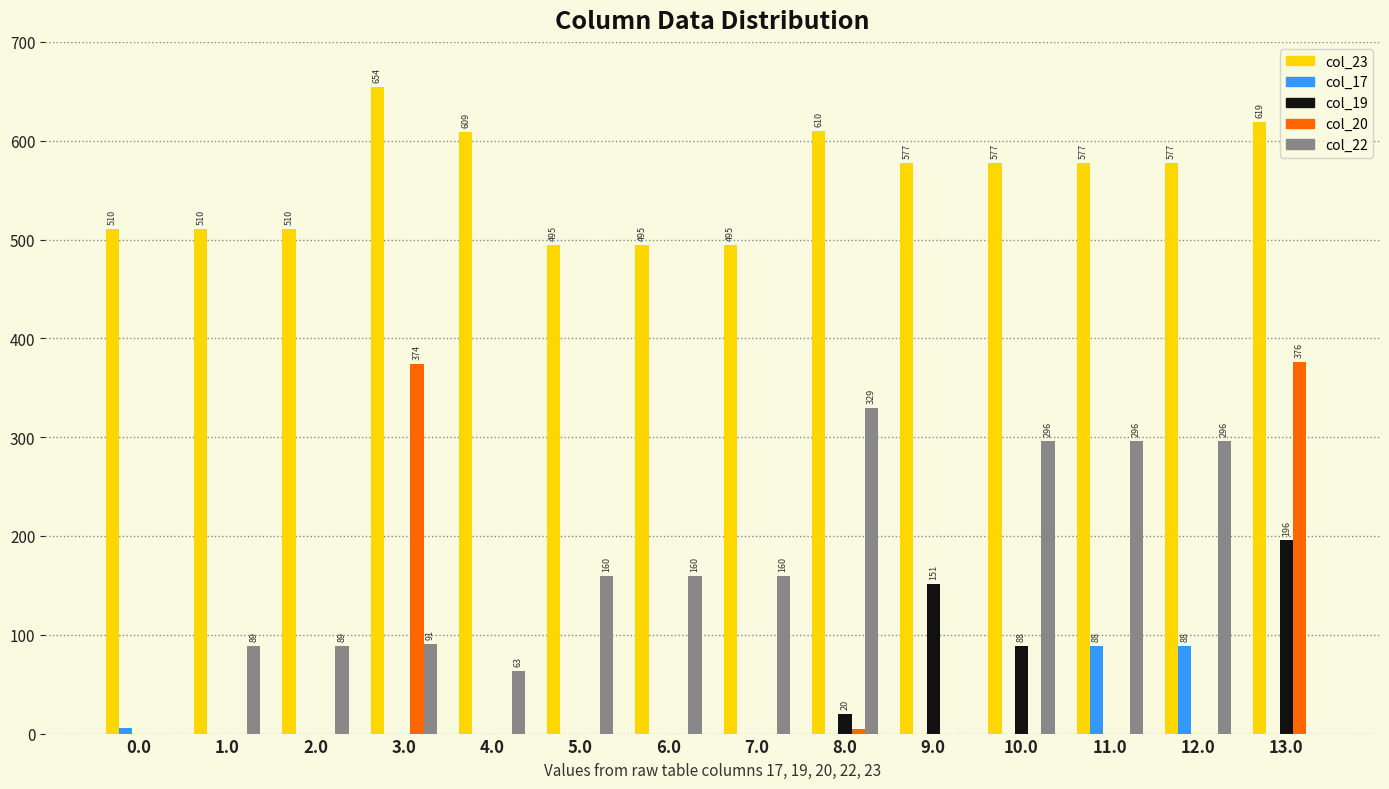

What is the sum of all col_20 values?

754.6